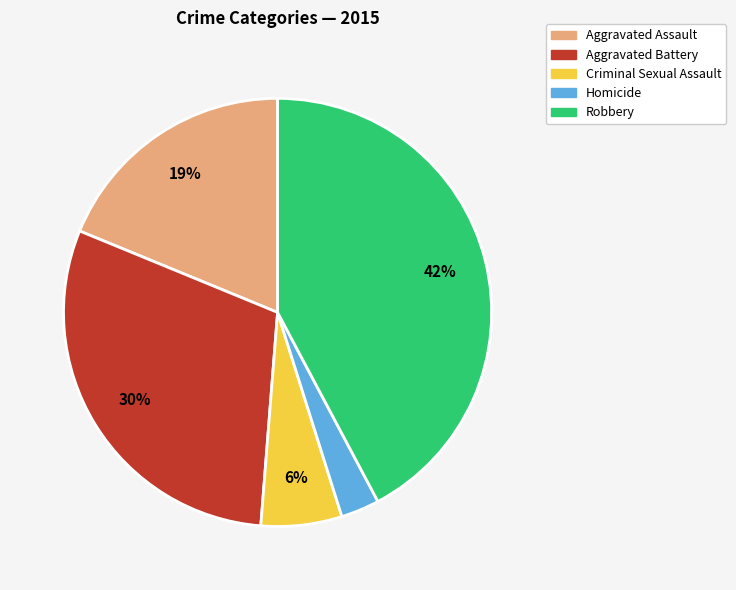

How many segments does this pie chart have?

5